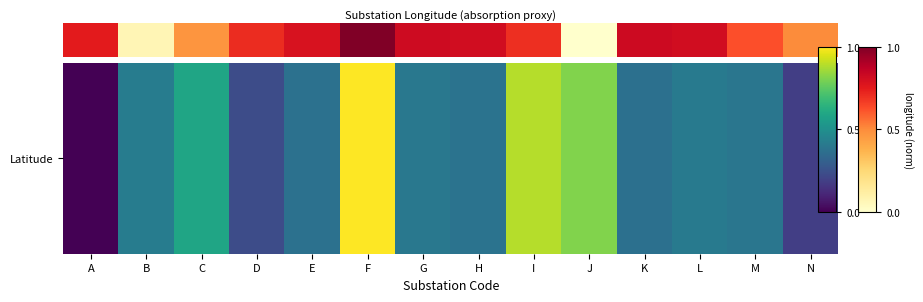

What is the maximum value shown in the chart?

1.0